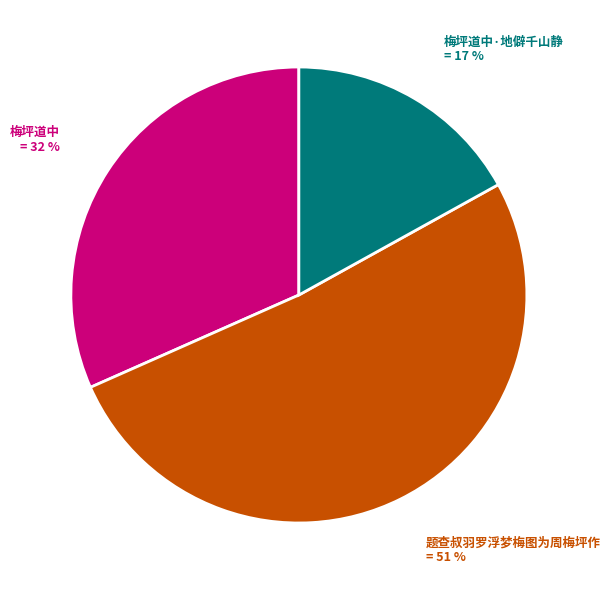

To the nearest percent, what portion does 梅坪道中·地僻千山静 represent?

17%